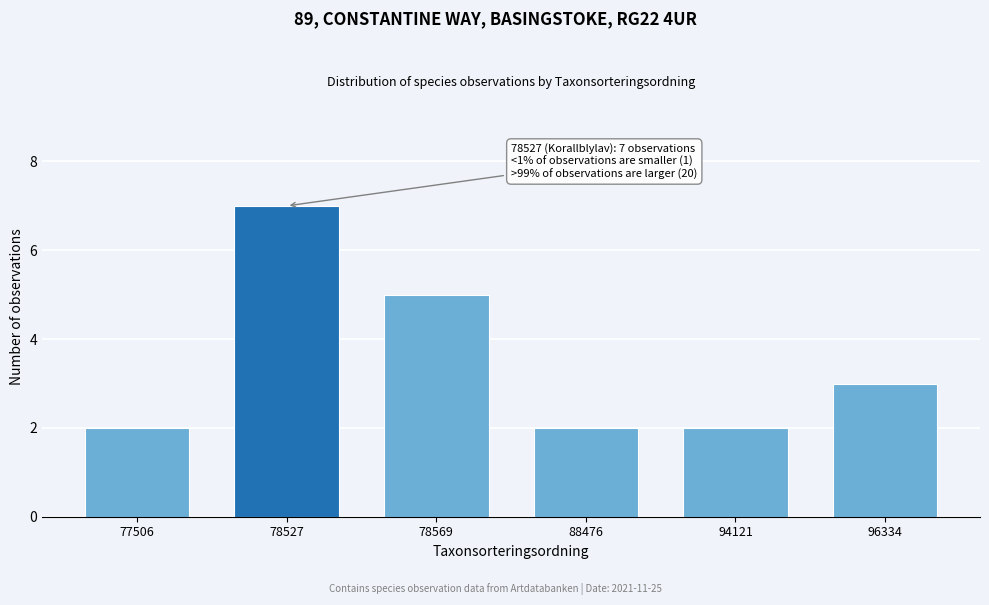

Reading right to left, what are all the values shown in this chart?

3	2	2	5	7	2